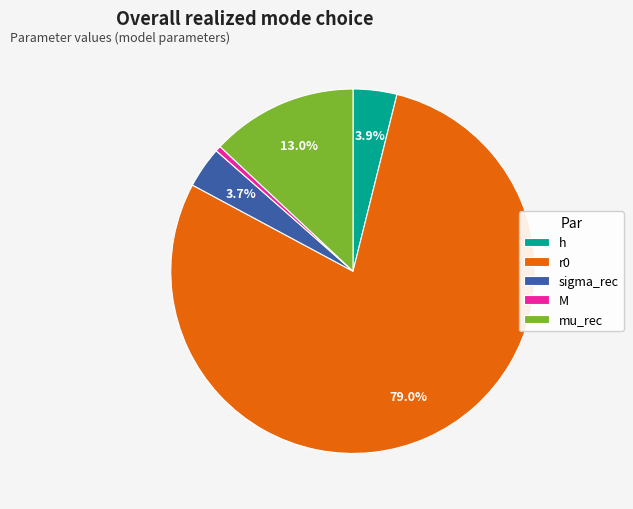

What percentage is the r0 slice, to the nearest percent?

79%